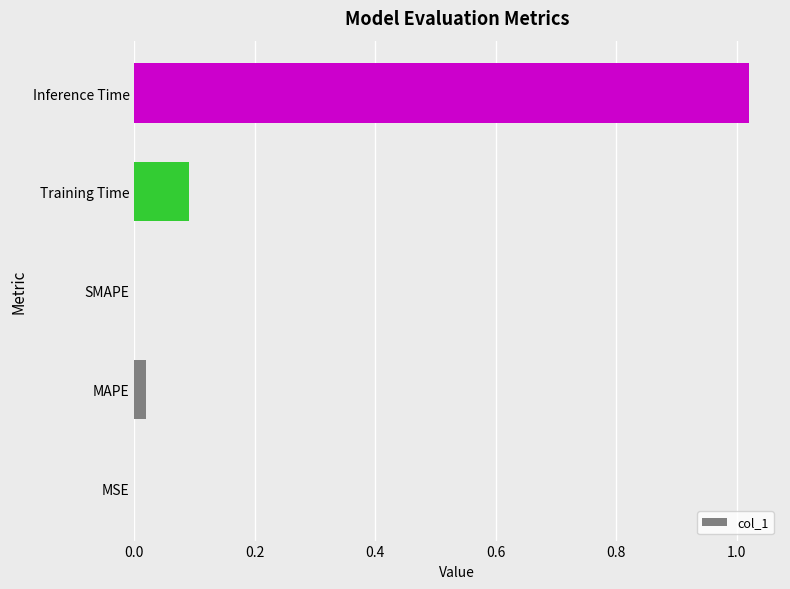

True or false: the data shows 0.0 at MSE.

True